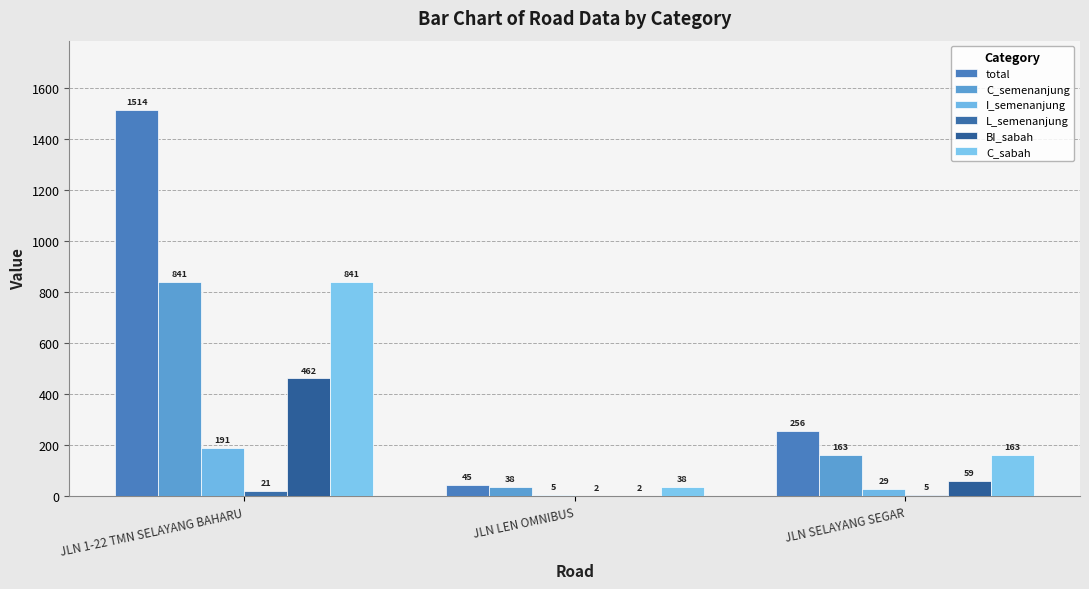

What is the average value of the C_semenanjung series?

347